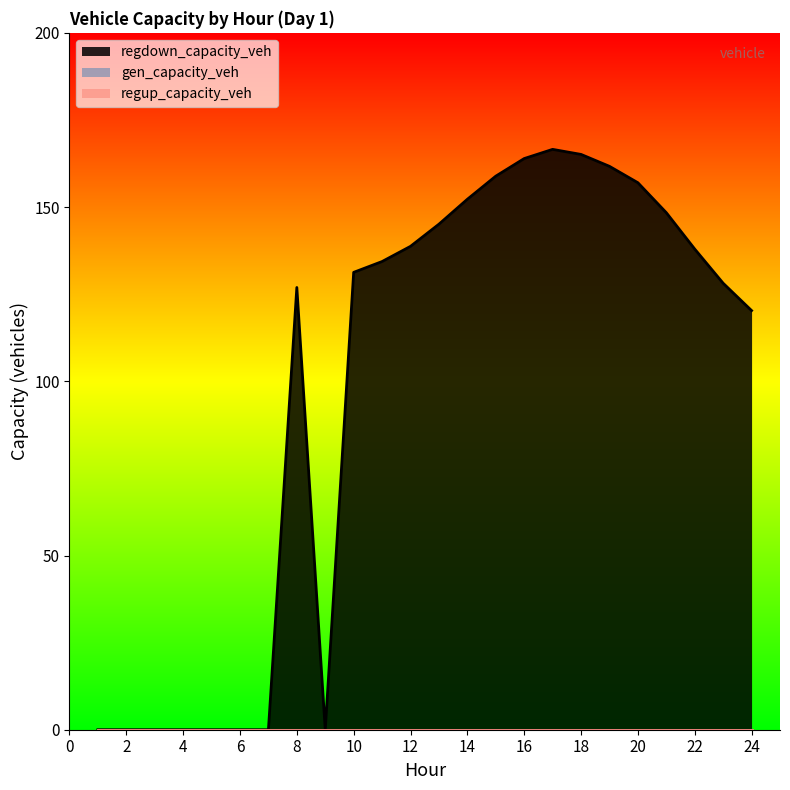

Which label corresponds to the smallest value in the chart?

1